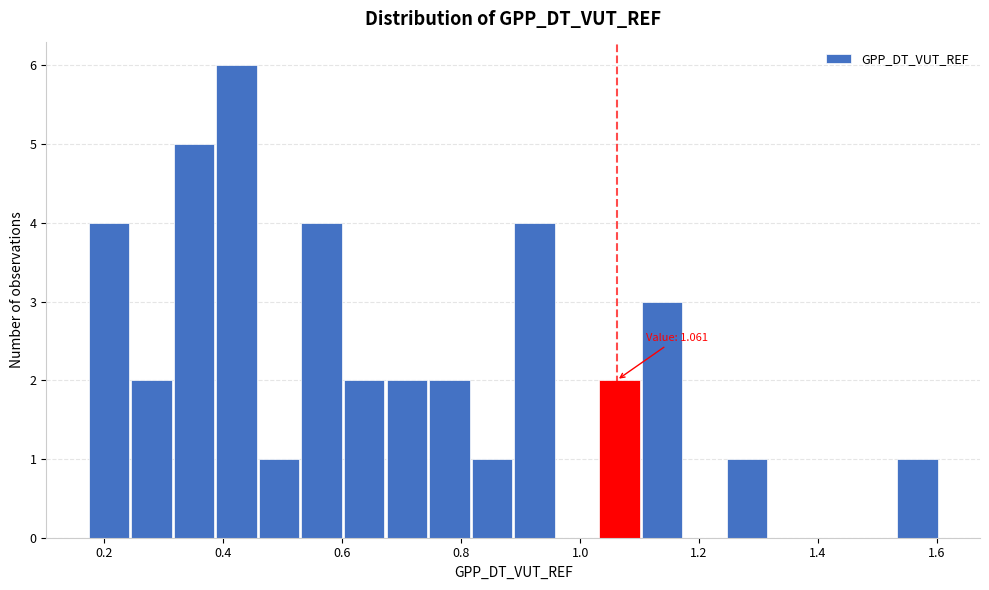

Read against the x-axis, roughly where is the centre of the tallest bar?

0.42